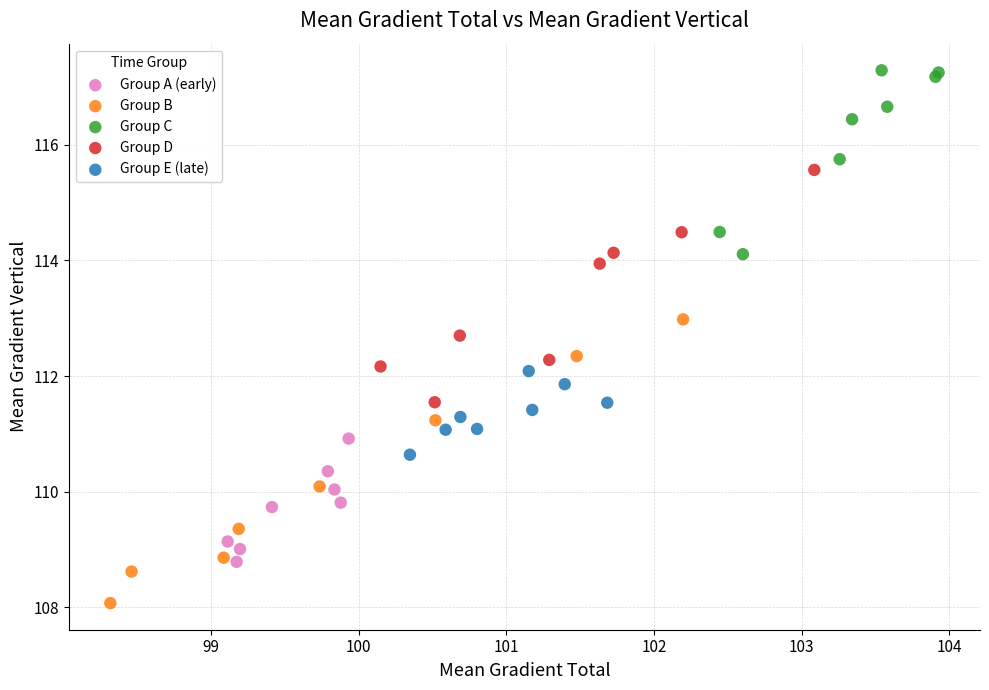

Which series has the largest Y range (max minus min)?

Group B